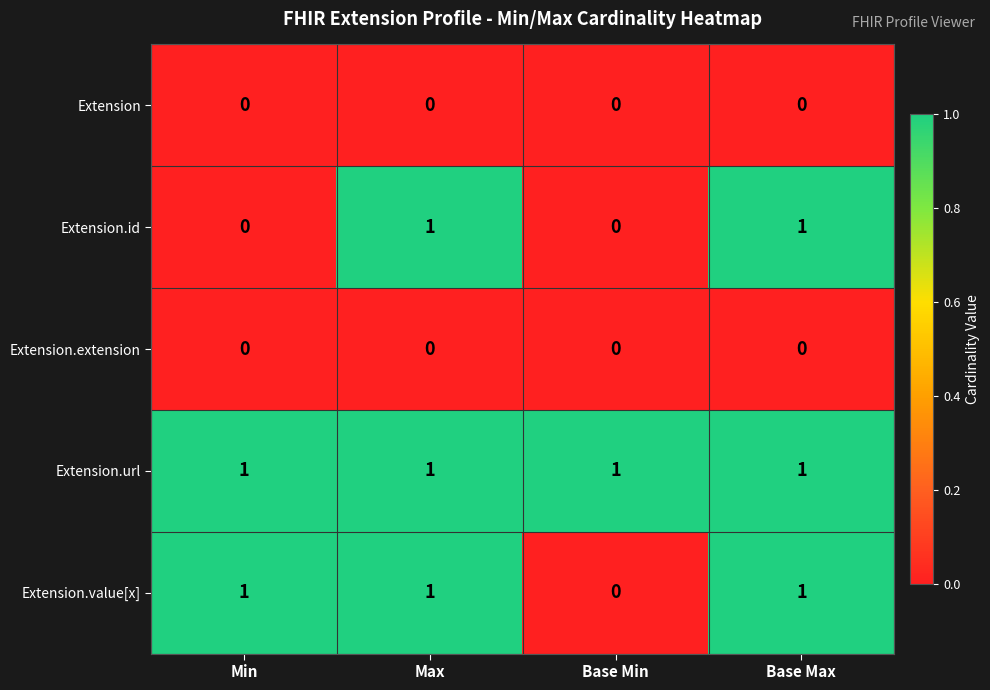

What is the sum of all Extension.url values?

4